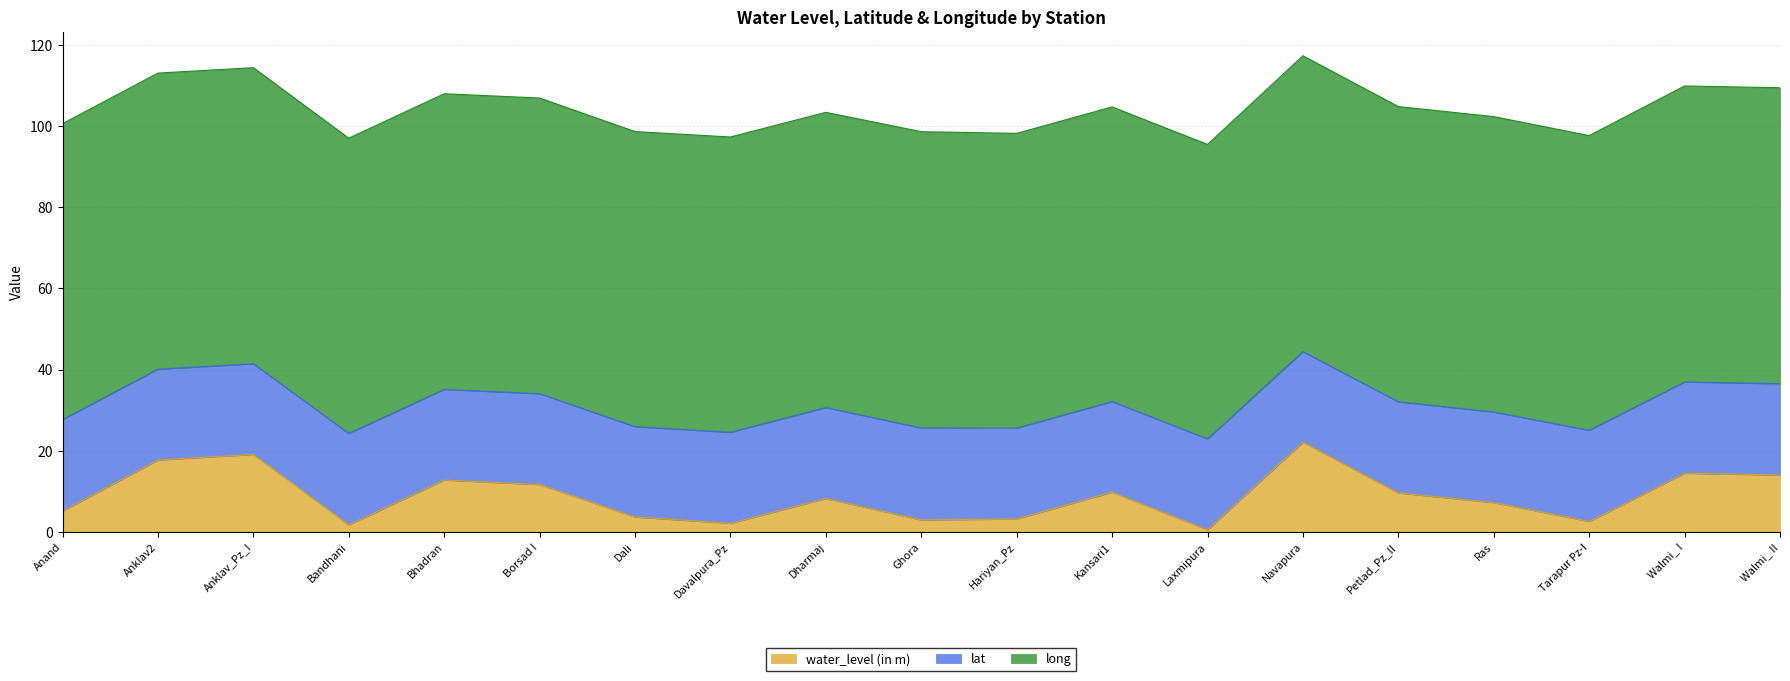

Which has a higher value, Anklav_Pz_I or Bandhani?

Anklav_Pz_I